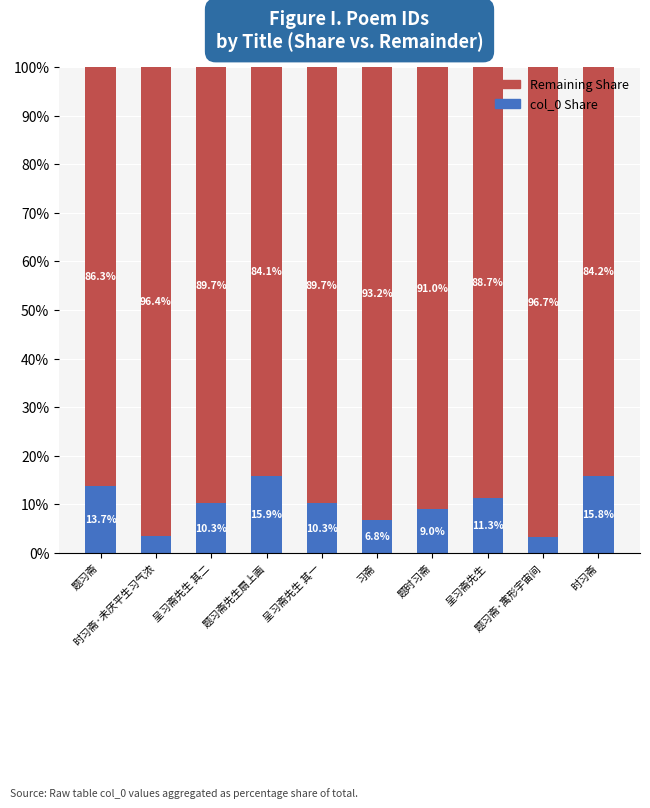

What is the highest value of the col_0 Share series?

15.9